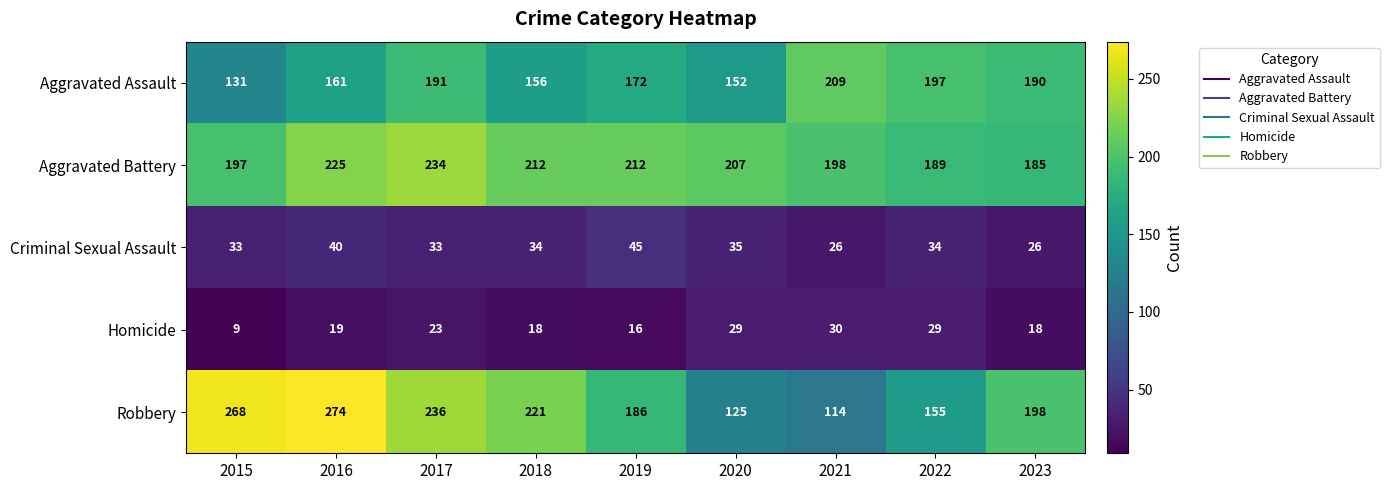

Which series has the widest spread of values?

Robbery